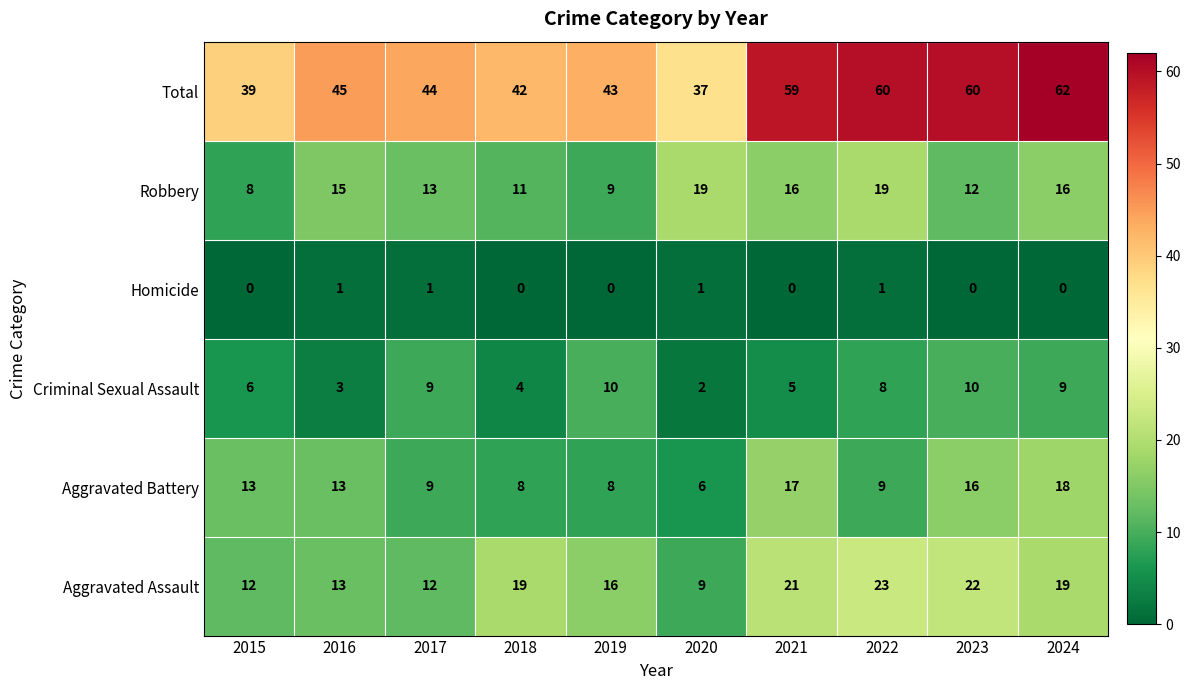

Is the value of Robbery at 2018 greater than the value of Total at 2021?

No